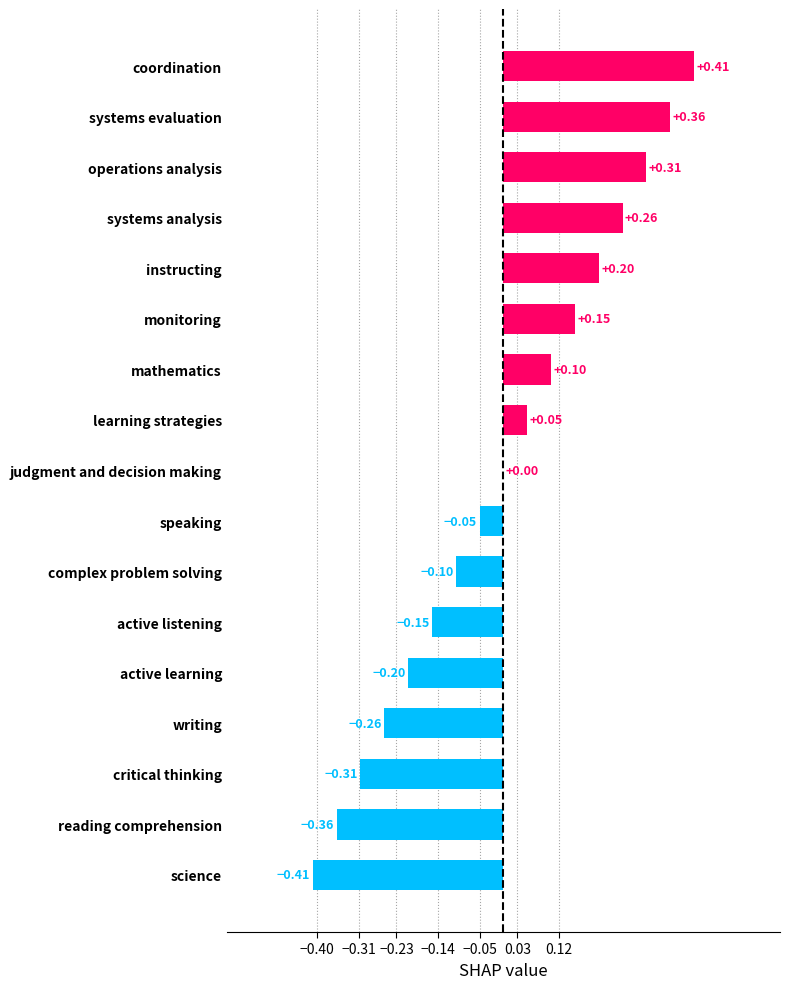

At which category does the chart reach its peak across all series?

coordination